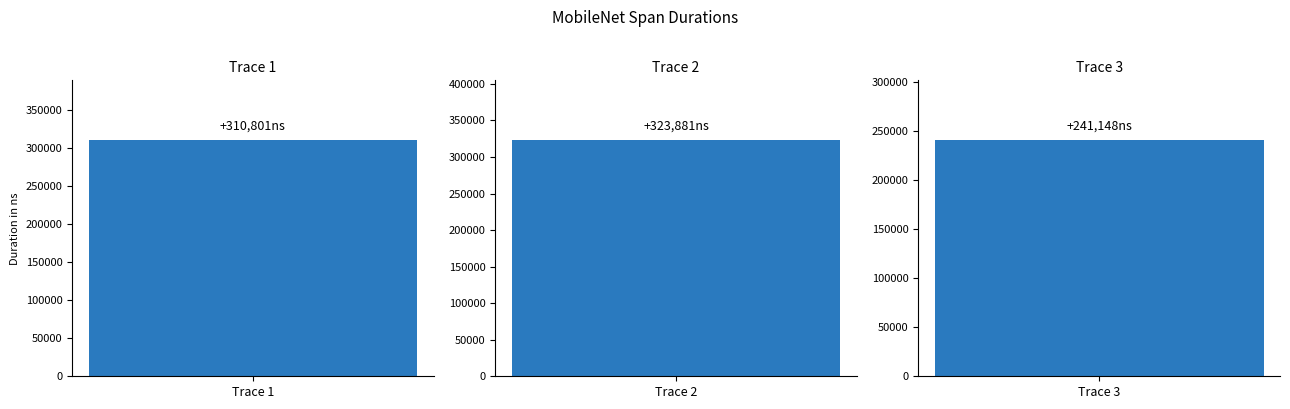

What is the change in value from 75f7e52661bd737d38cff297afffa6e3 to 0874e3c9795756ee37f2ea4c7876a1f4?

+13080